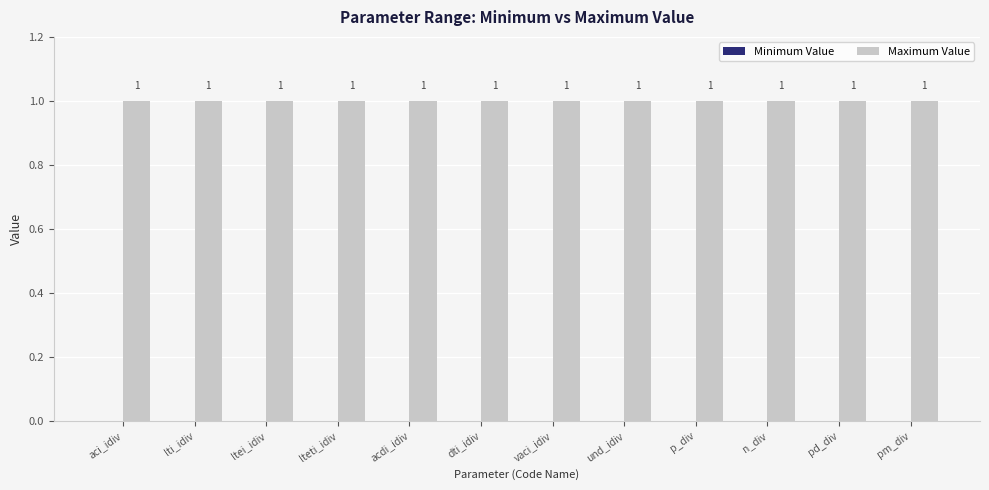

Reading right to left, transcribe all the data shown in this chart.

Minimum Value: 0	0	0	0	0	0	0	0	0	0	0	0
Maximum Value: 1	1	1	1	1	1	1	1	1	1	1	1